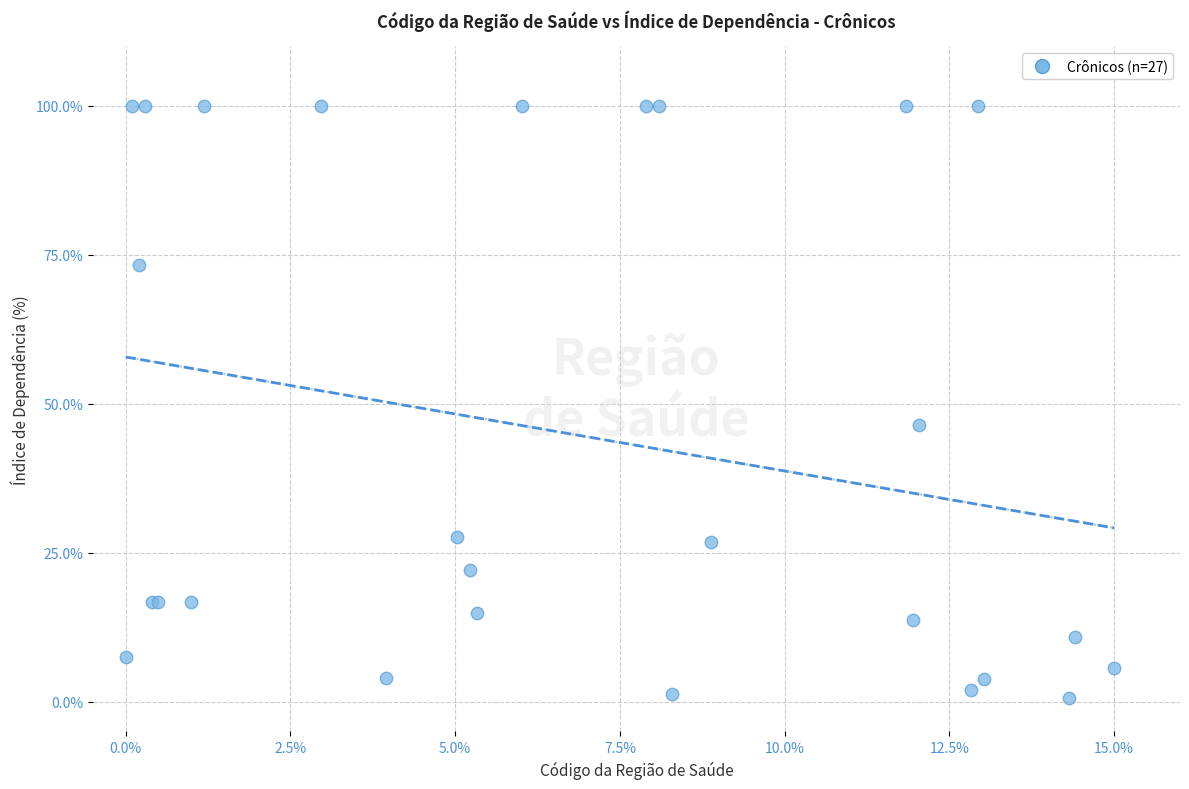

What Y value in the scatter plot is closest to 50?

46.4